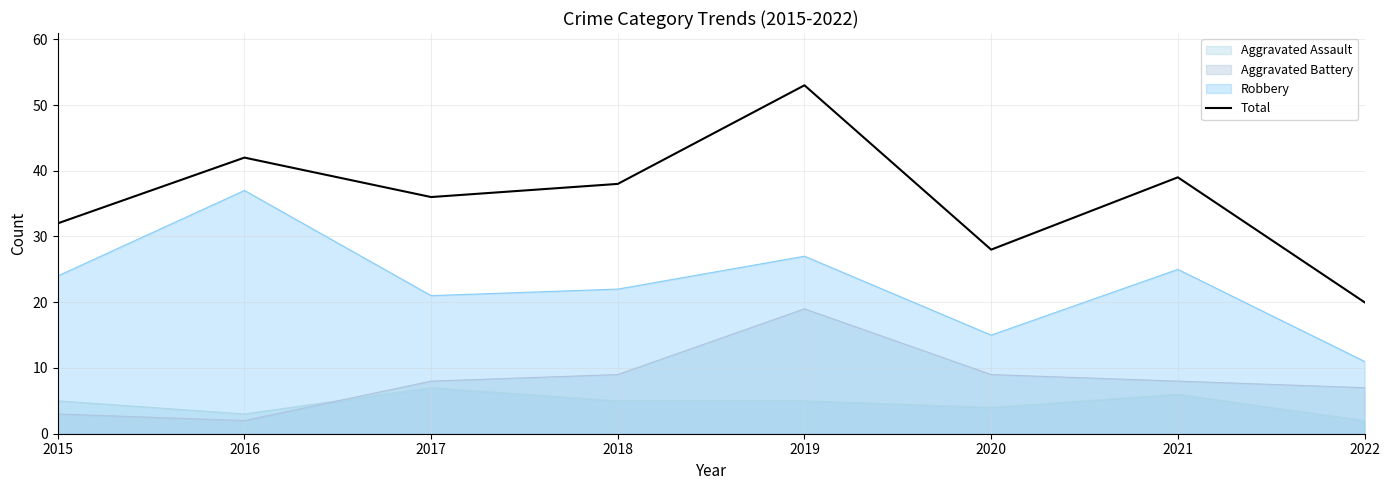

Does the chart display data point markers on the line(s)?

No